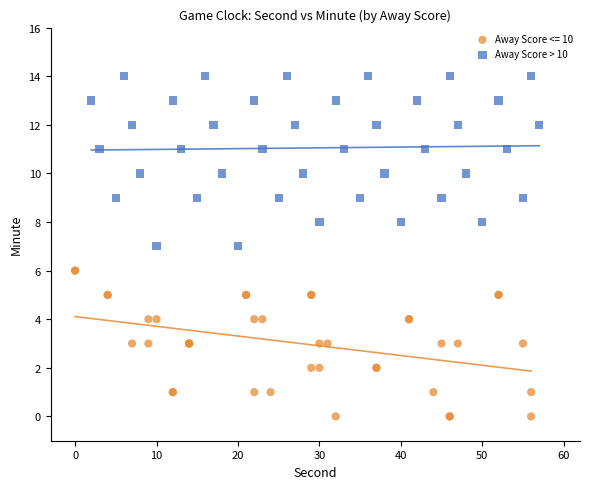

Which series has the largest Y range (max minus min)?

Away Score > 10